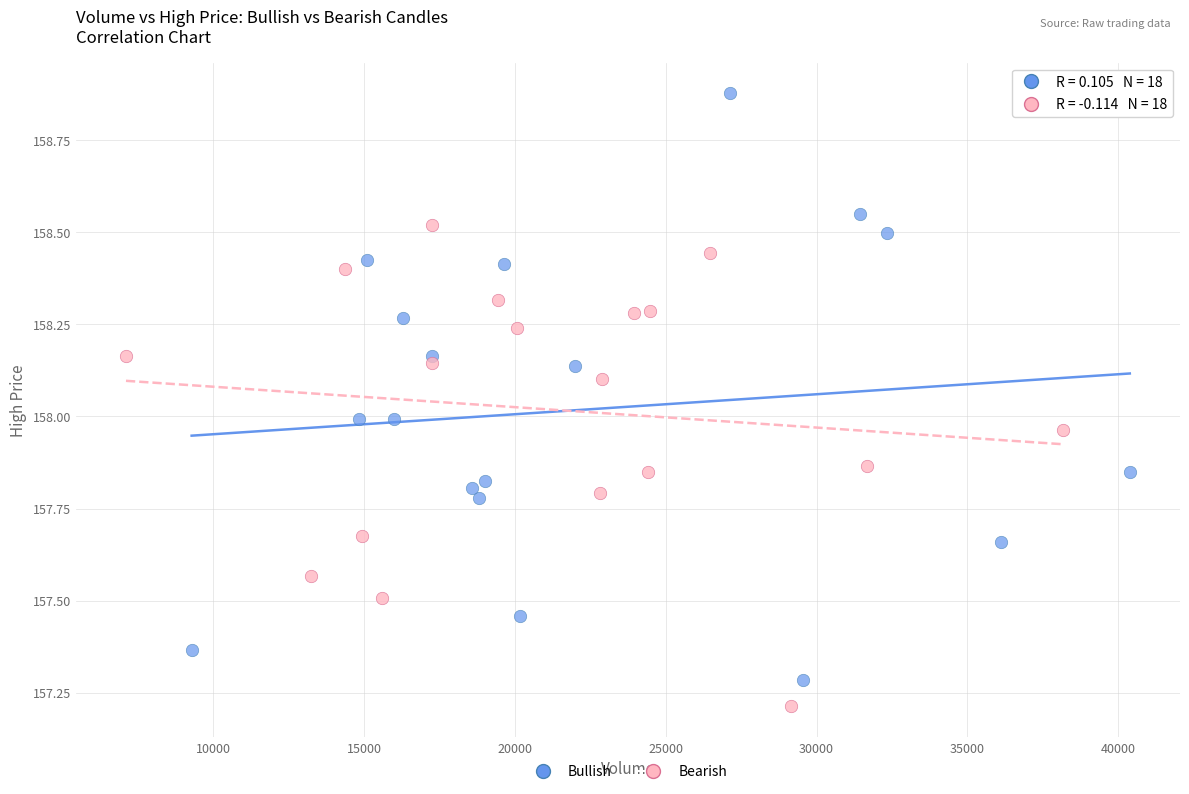

Which series contains the highest Y value?

Bullish